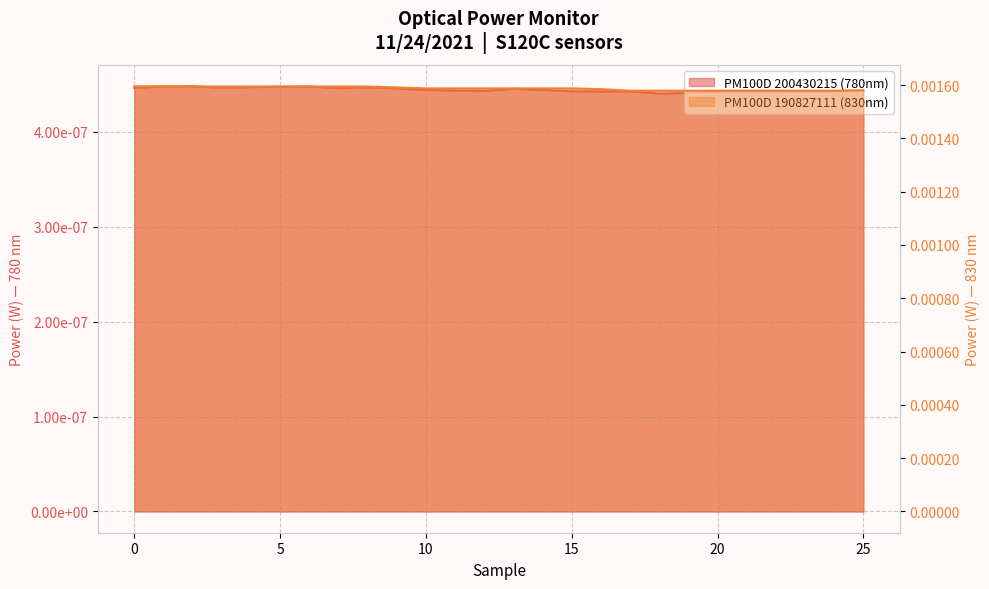

Rank the categories by value from lowest to highest.

17, 18, 19, 20, 21, 22, 23, 24, 25, 16, 10, 11, 12, 13, 14, 15, 9, 3, 4, 5, 6, 7, 8, 2, 0, 1